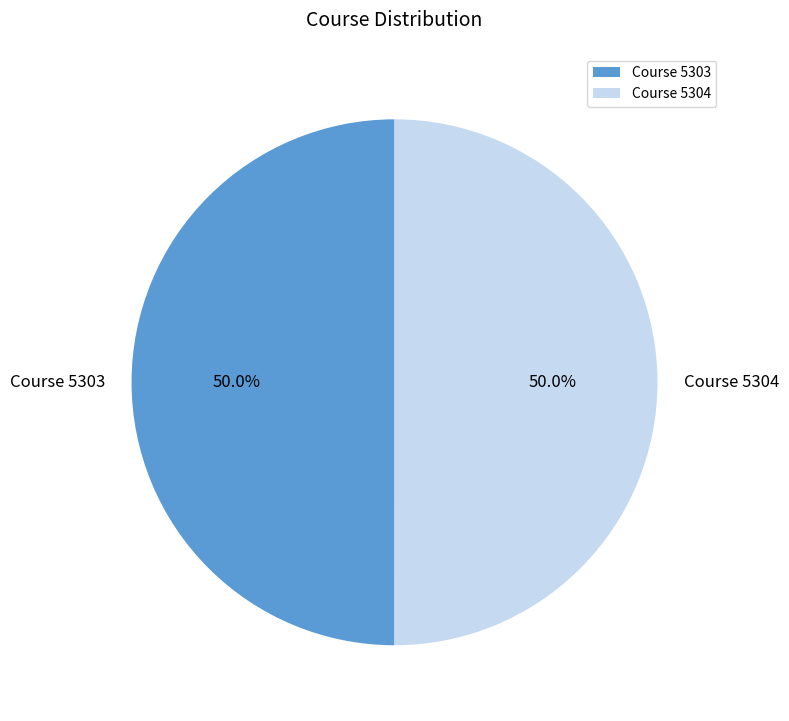

To the nearest percent, what percentage of the pie is Course 5304?

50%